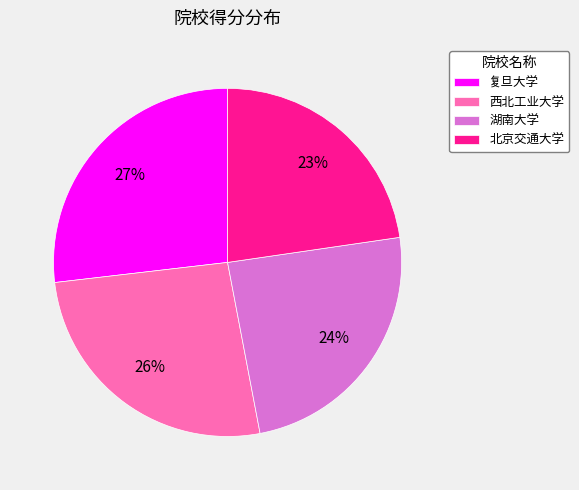

To the nearest percent, what is the difference between the largest and smallest slice percentages?

4%